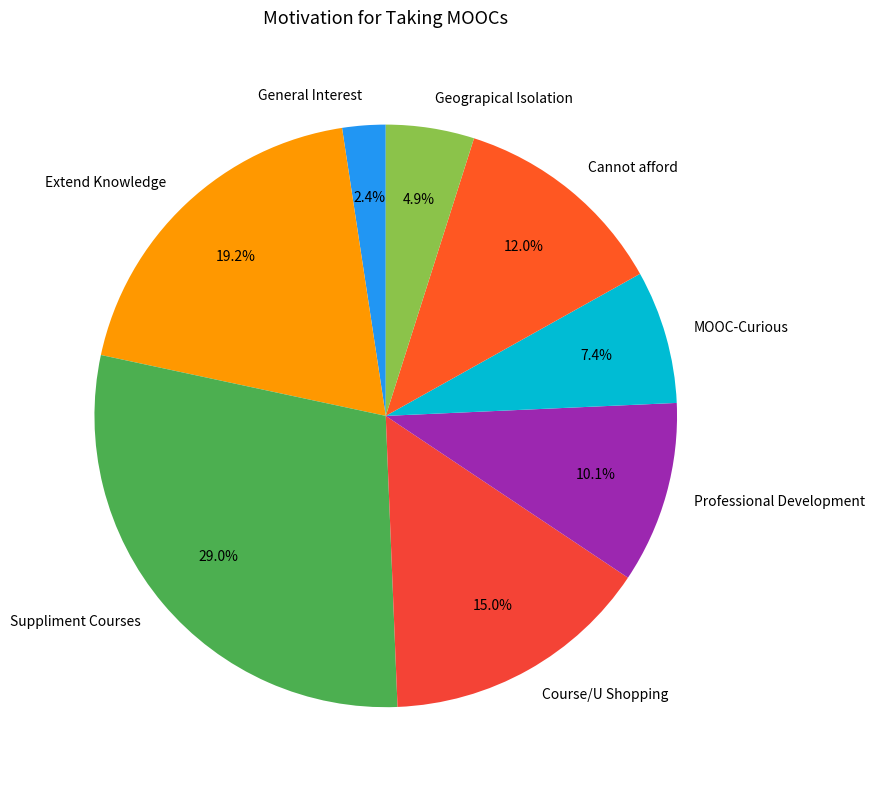

Is the sum of Course/U Shopping and MOOC-Curious greater than half?

No